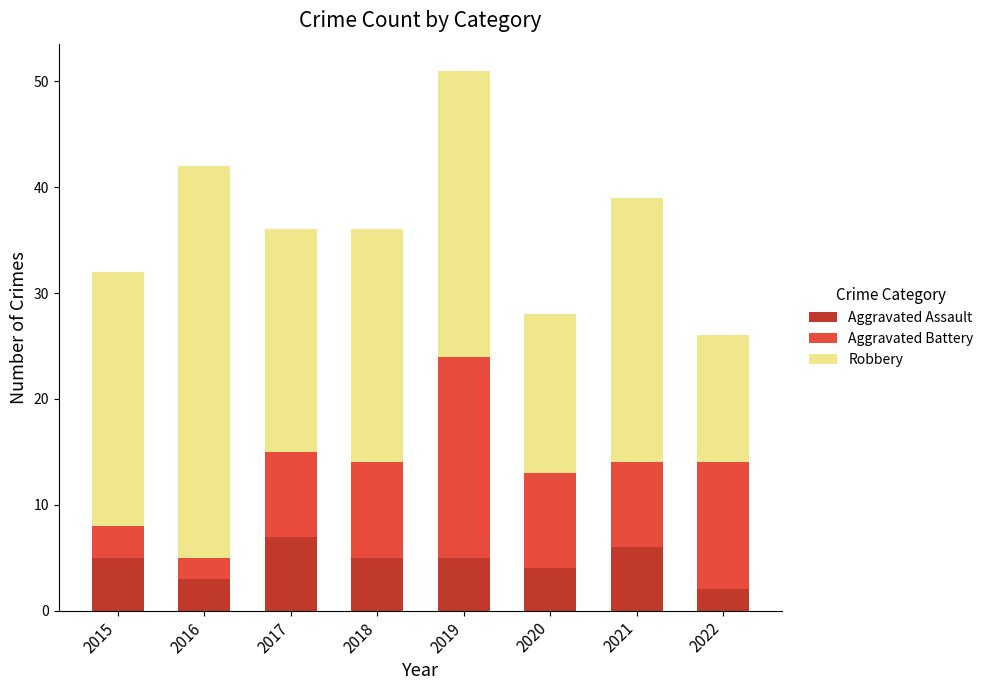

The Aggravated Assault series shows 1 at 2020. True or false?

False